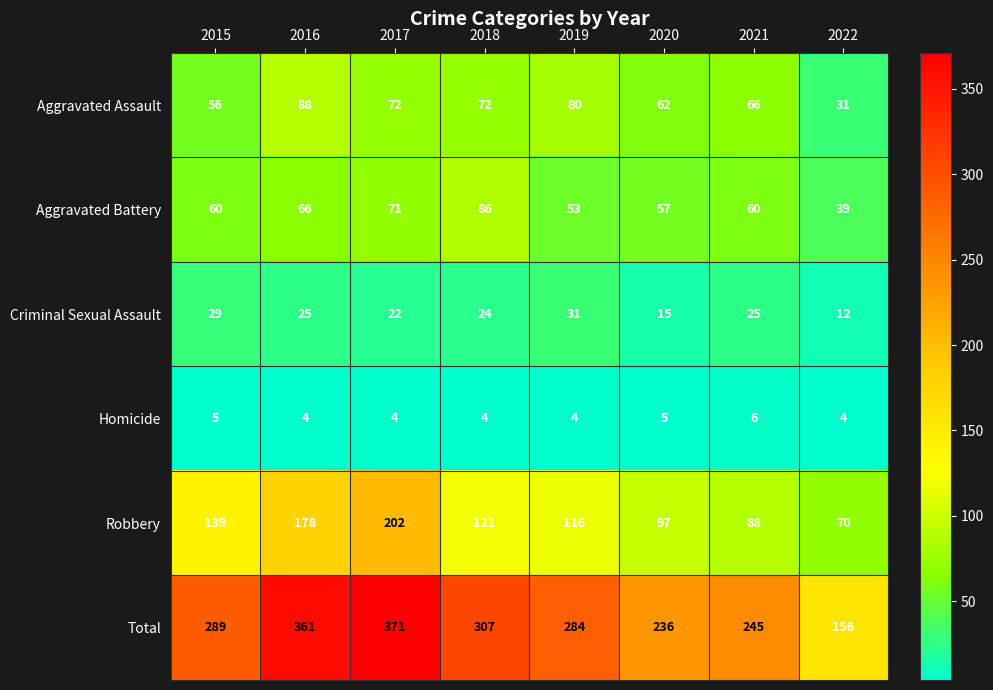

The Homicide series shows 4 at 2019. True or false?

True